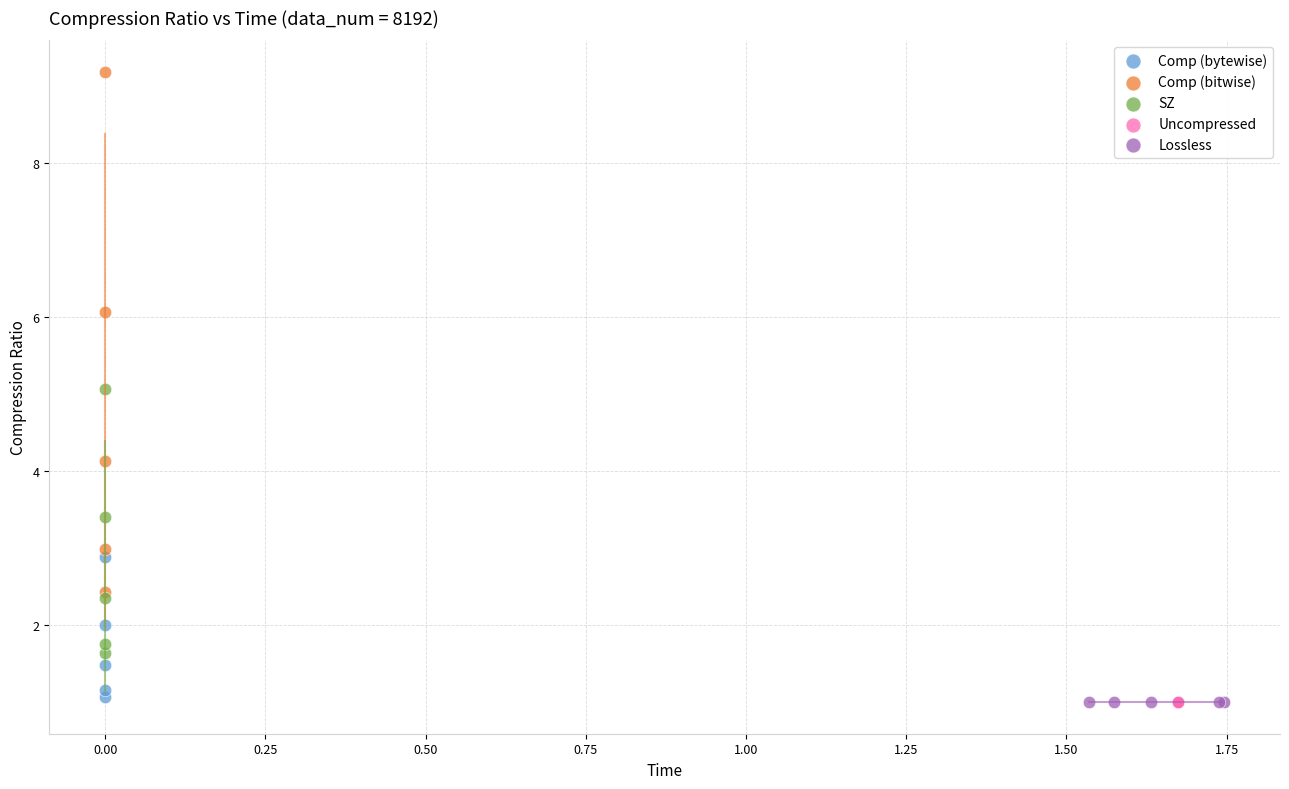

Which series contains the highest Y value?

Comp (bitwise)